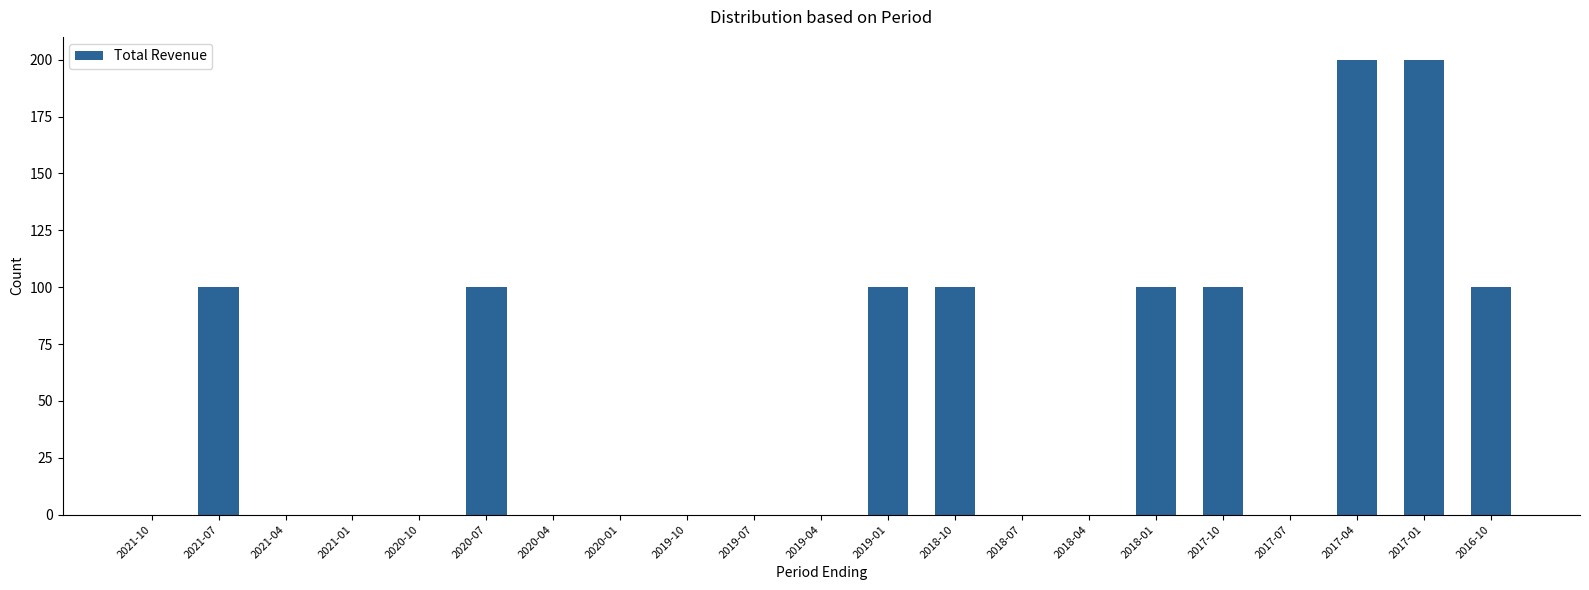

Is it true that the value at 2021-01 is -128?

False